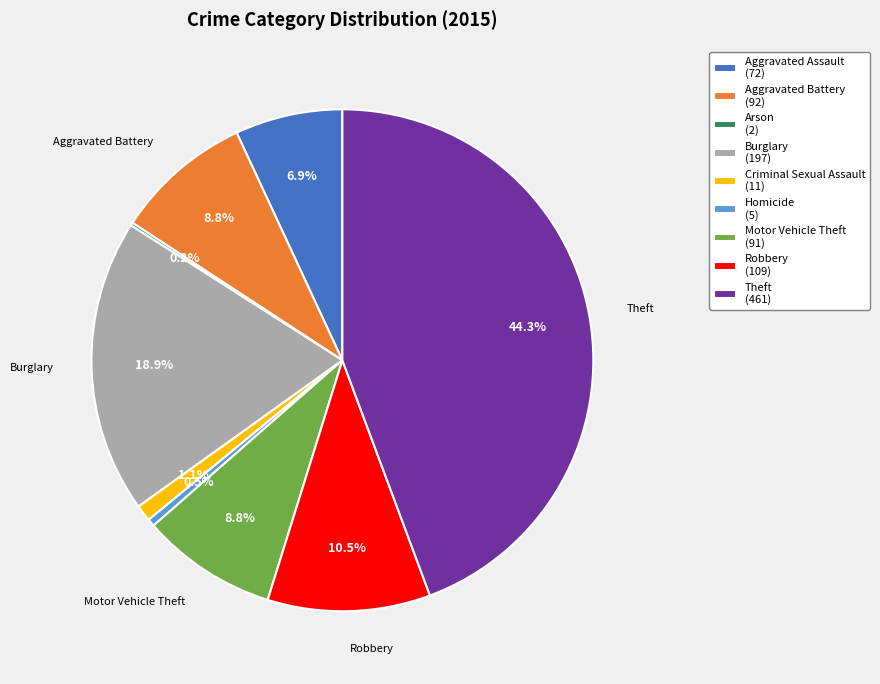

Is there any slice that represents more than half of the pie?

No